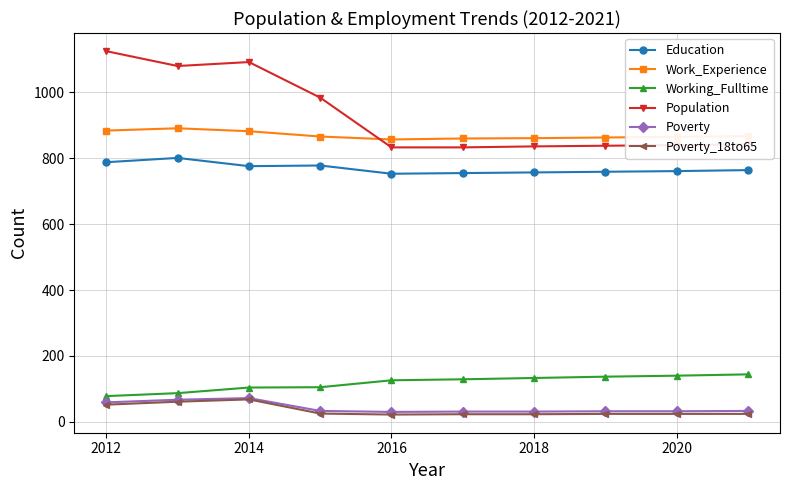

What is the difference between the maximum and minimum values in the Working_Fulltime series?

66